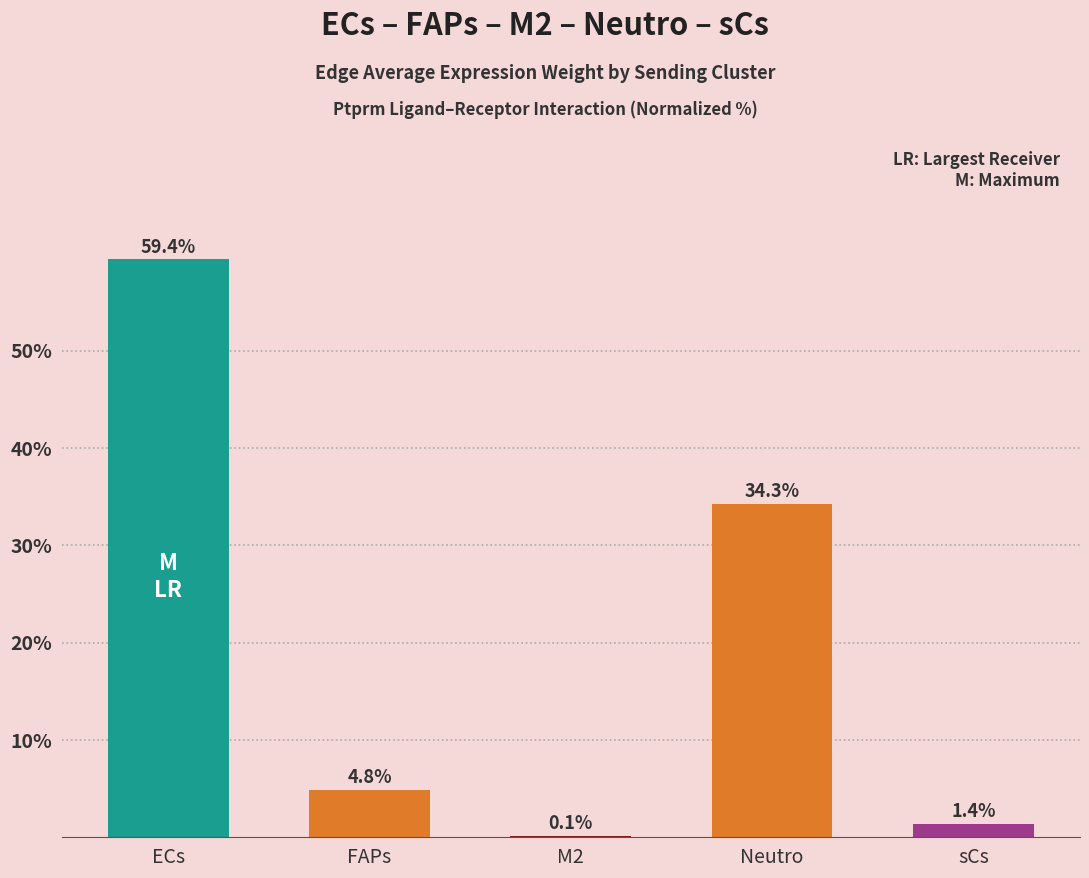

What value does the data have at FAPs?

4.8